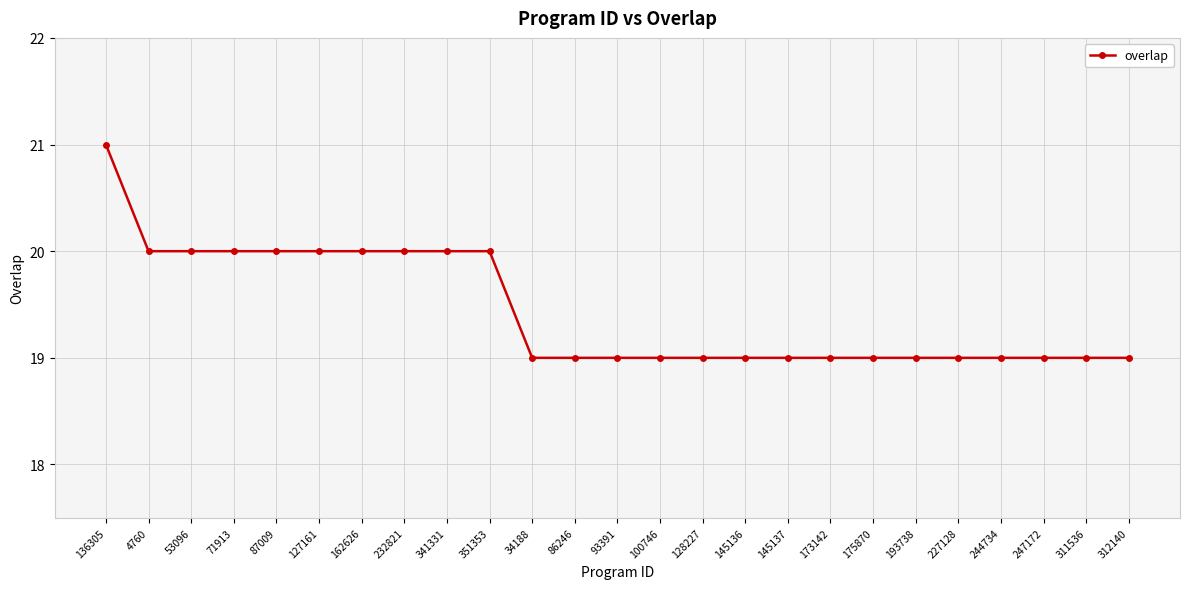

Which category has the highest value across all series?

136305